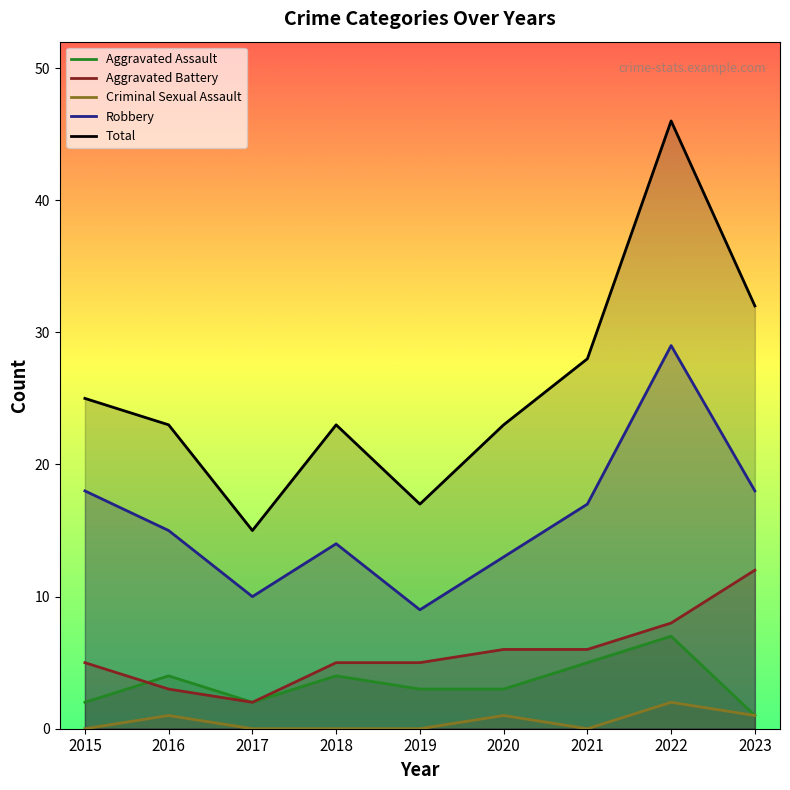

Is it true that Total equals 34 at 2016?

False